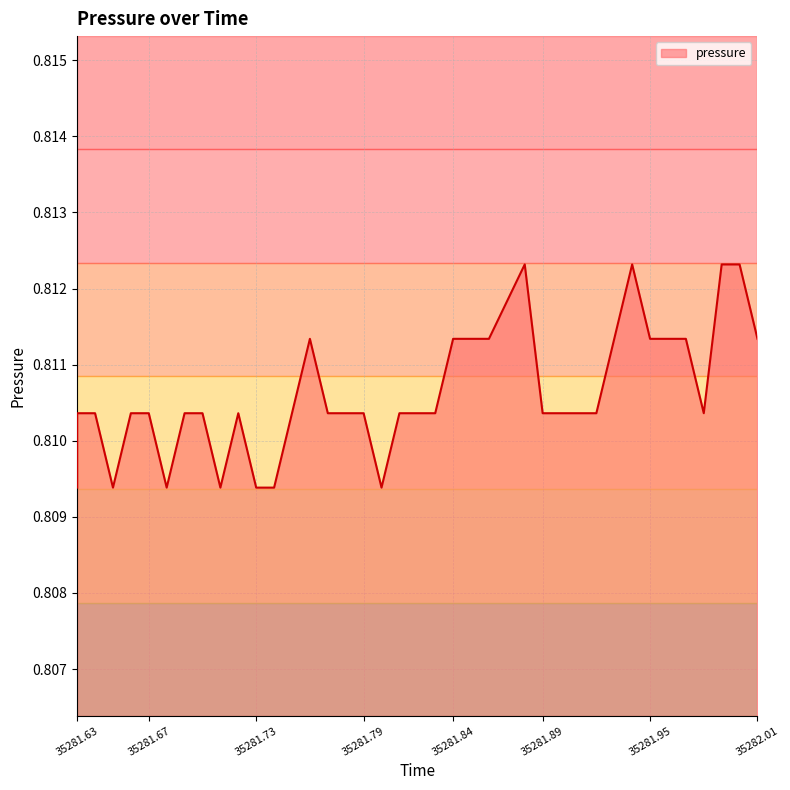

Count the values in the range 0 to 1.

40